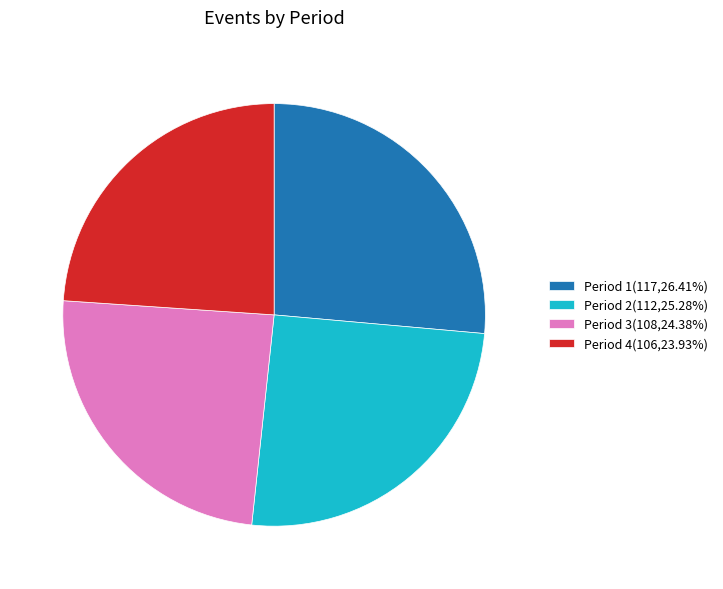

Does Period 4 account for over 50% of the chart?

No